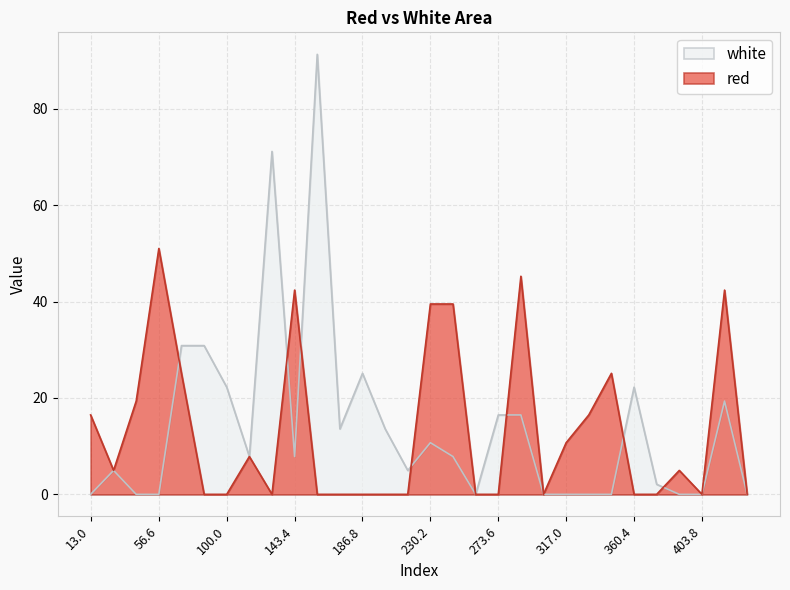

Which series has the widest spread of values?

white